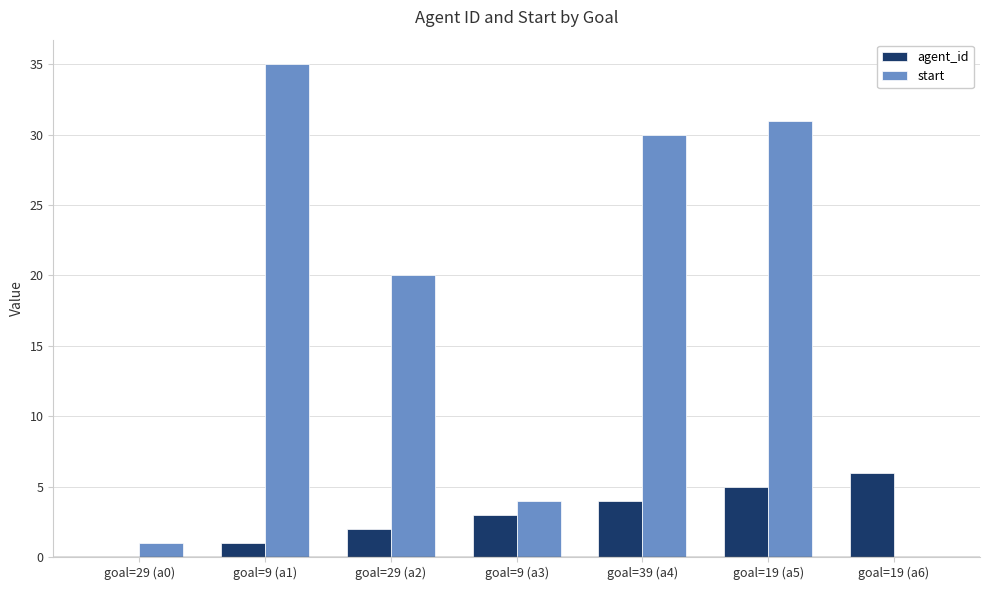

The value of start at goal=39 (a4) is 30. True or false?

True